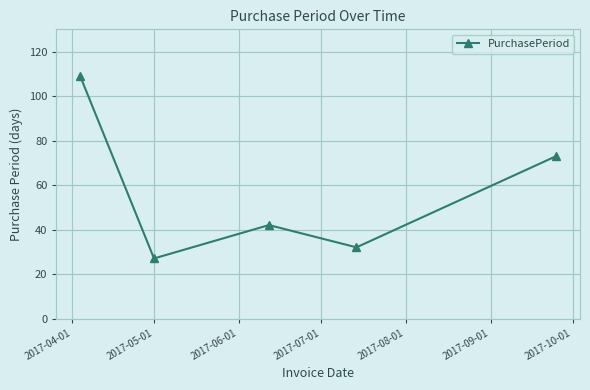

What is the value of the 5th point from the left?

73